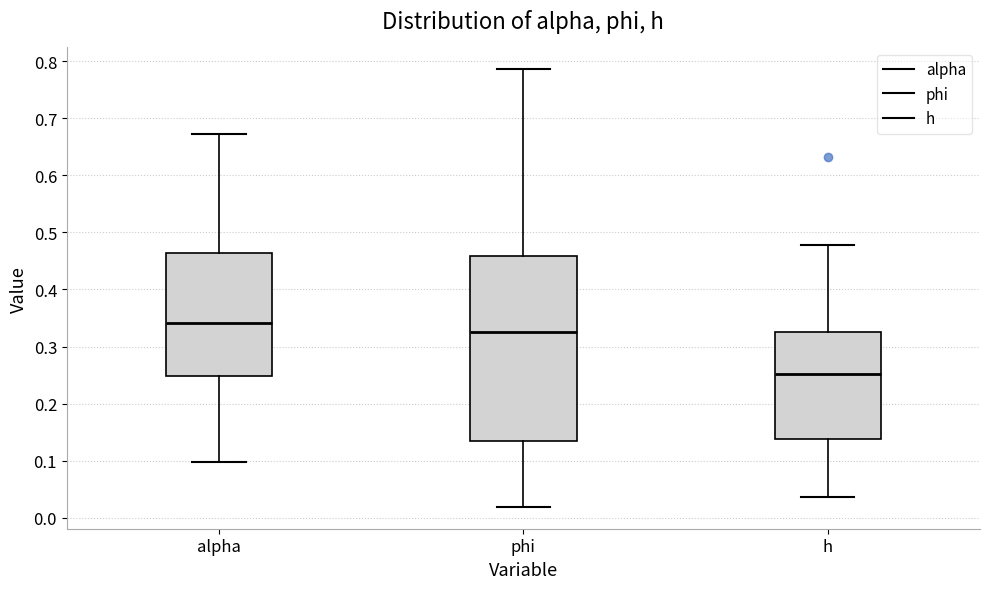

Where does the upper whisker of the box for alpha end on the y-axis? The values are not printed on the chart, so give them approximately, as read against the axis.

0.67